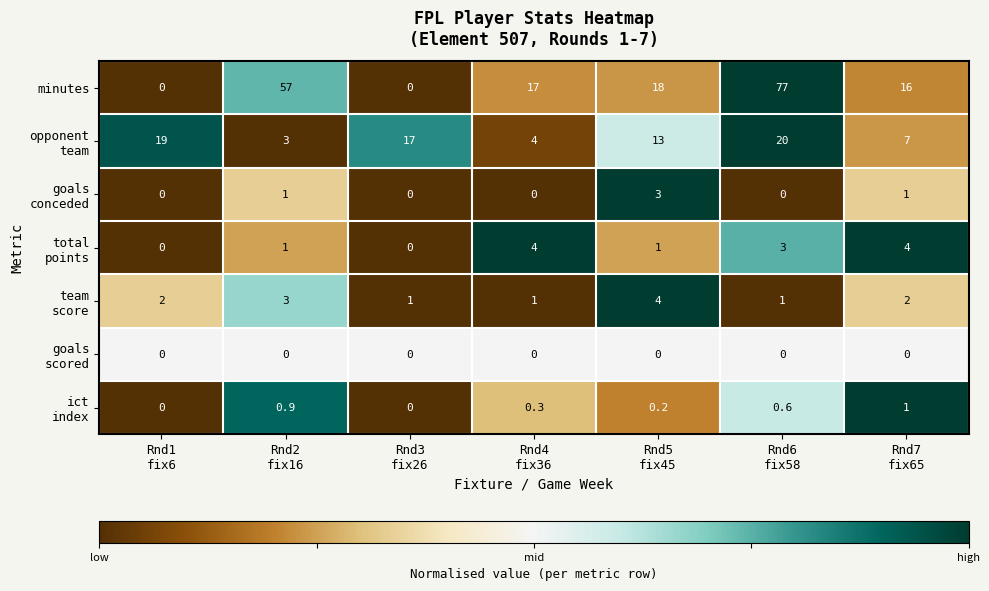

What is the difference between the second highest and second lowest values in the minutes series?

57.0